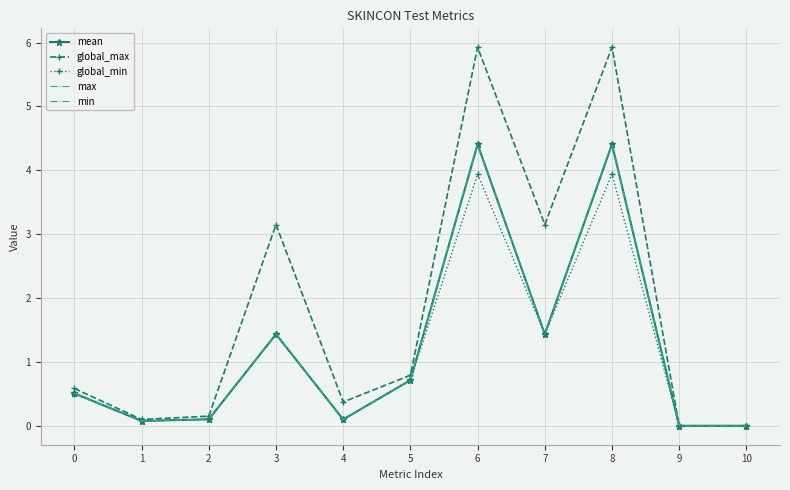

How many data points does each series have?

11